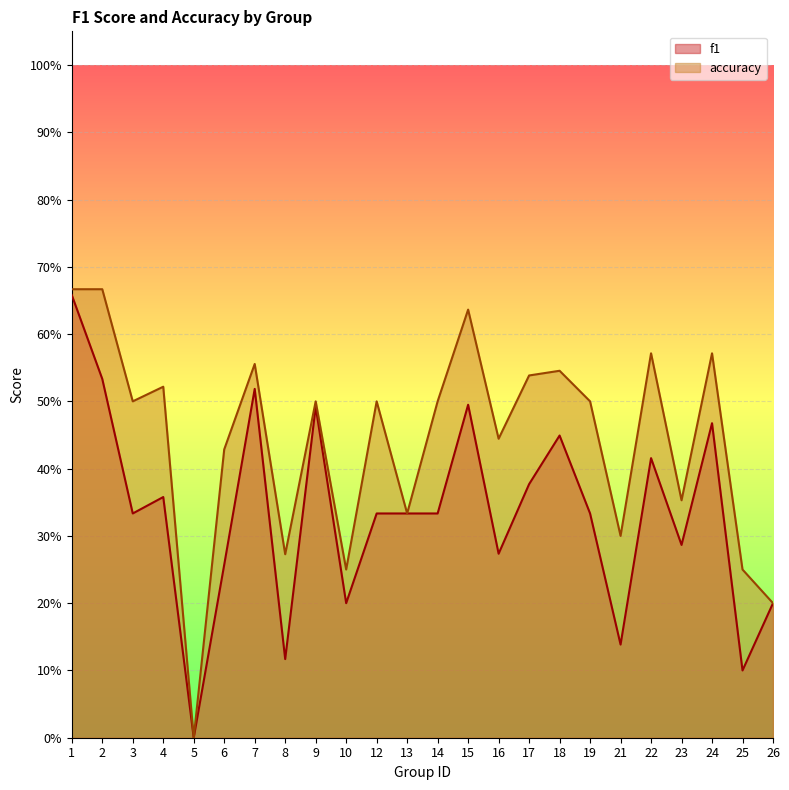

How many interior local valleys does the accuracy series have?

8